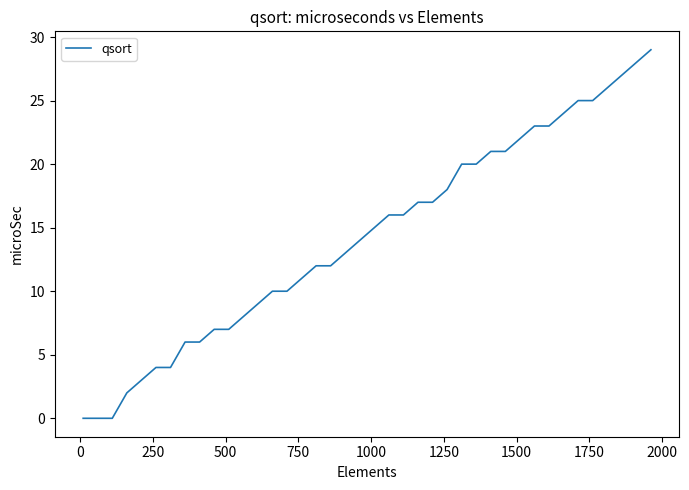

What is the difference between the maximum and minimum values?

29